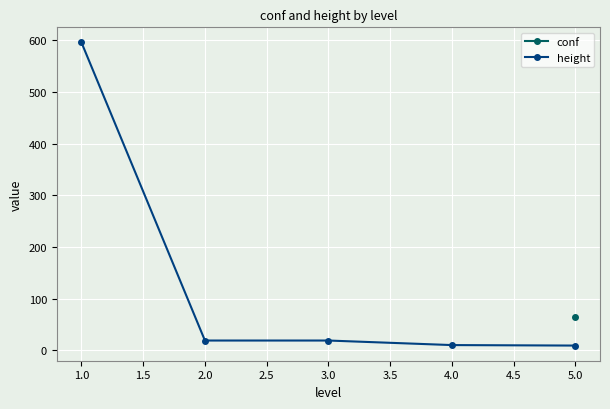

True or false: height has more than 1 interior local peaks.

False